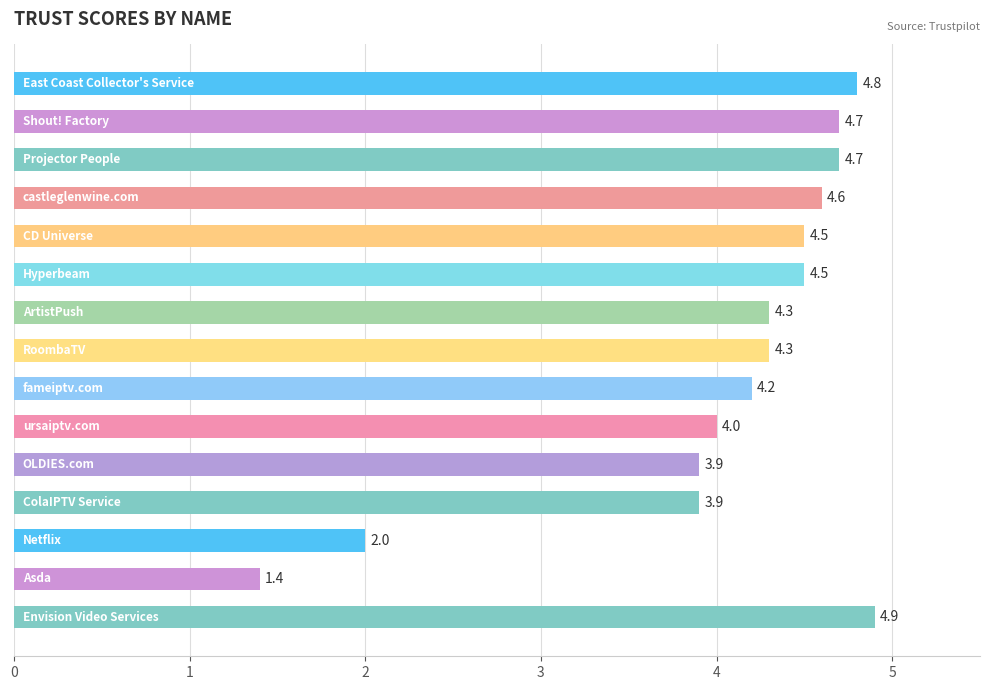

What is the average value?

4.0